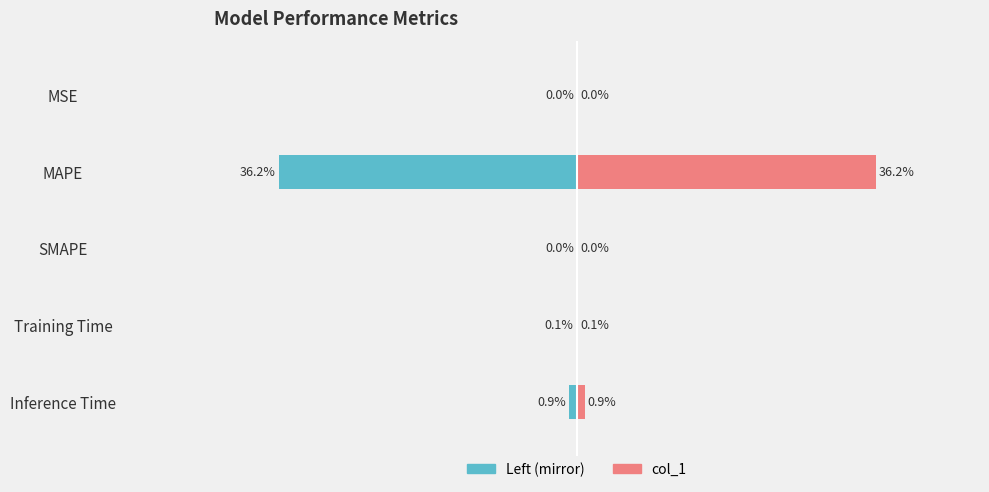

Which series has the largest total across all categories?

col_1